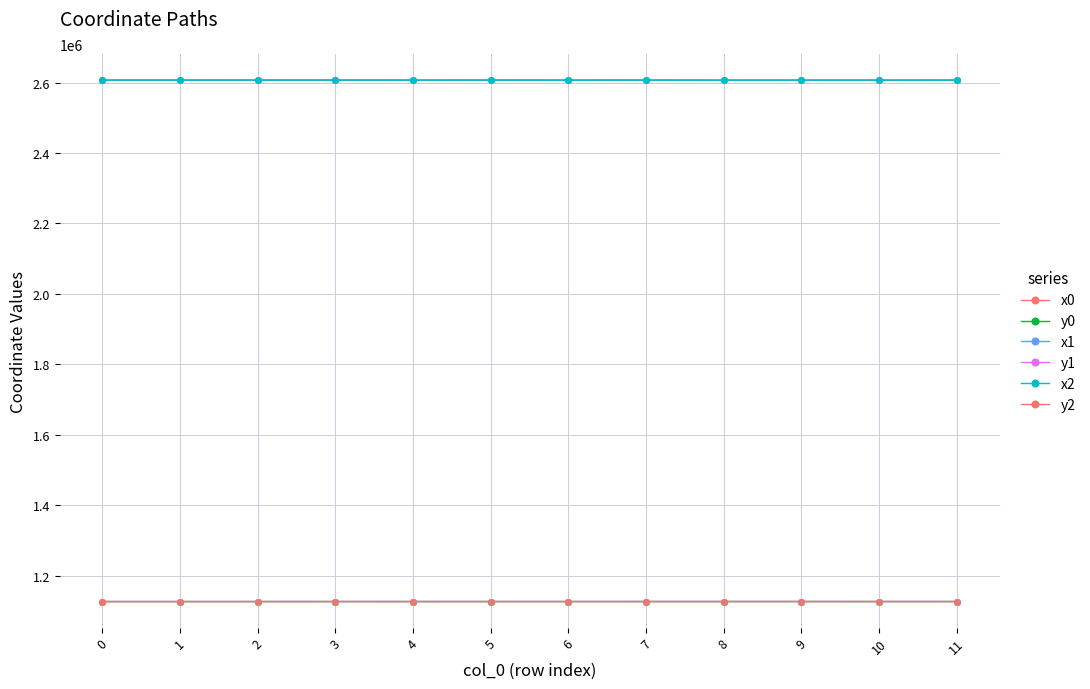

Rank the series by their maximum value, from lowest to highest.

y0, y1, y2, x1, x2, x0